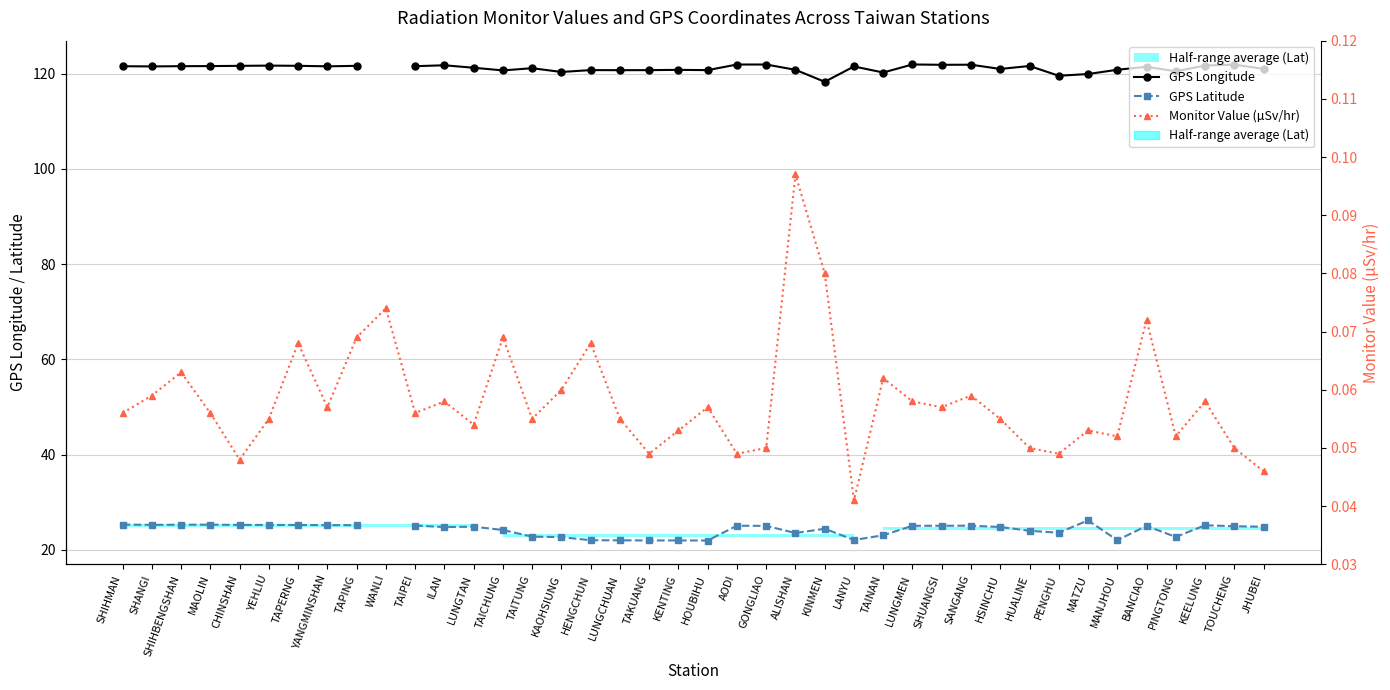

How many data points does each series have?

40